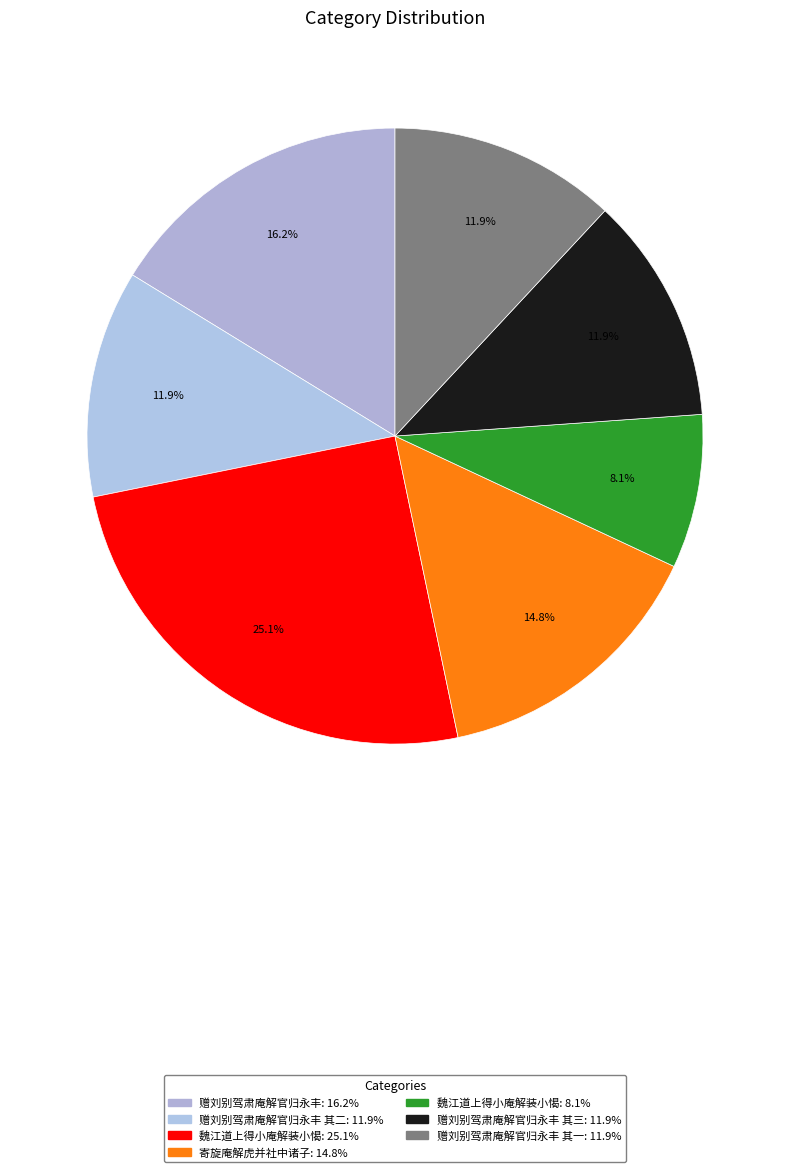

Which slice is the smallest?

魏江道上得小庵解装小愒